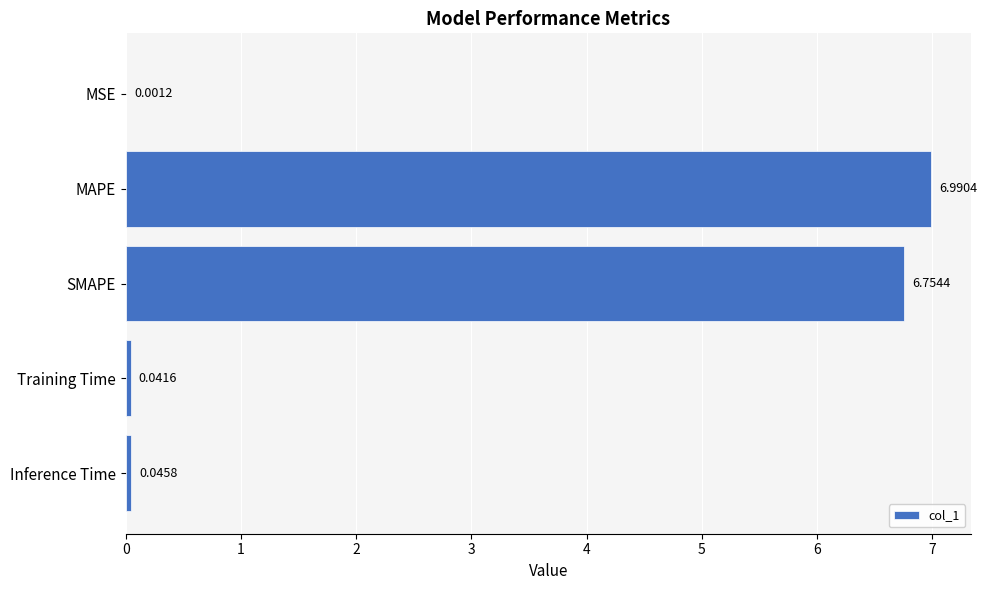

What is the change in value from SMAPE to Training Time?

-6.7